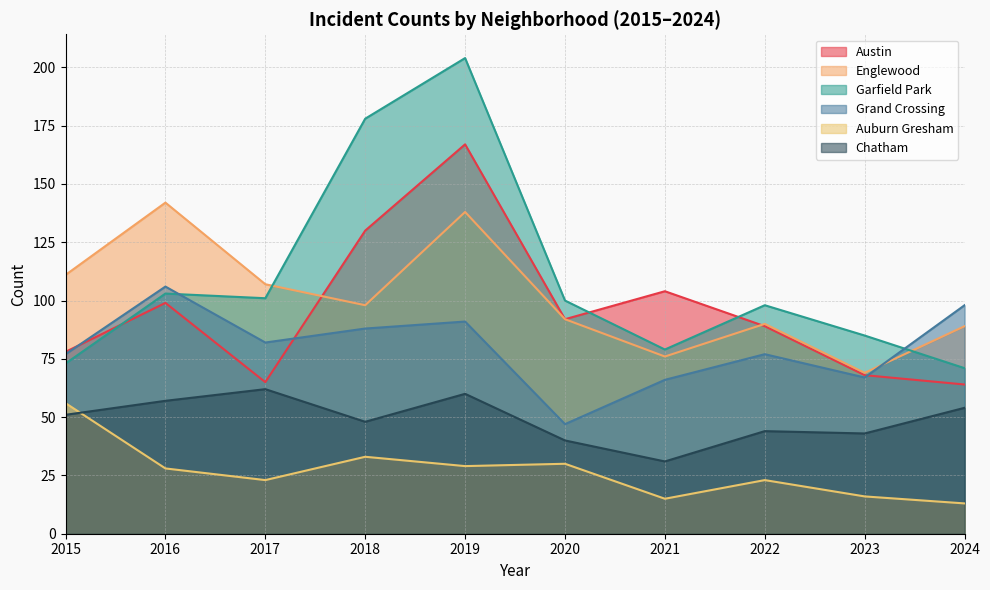

True or false: Chatham and Englewood intersect in this chart.

False